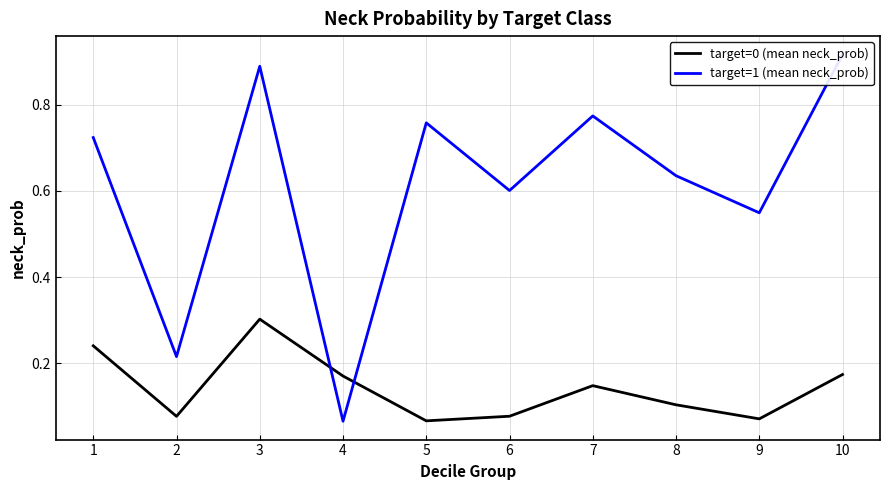

Which category has the lowest value in the target=0 (mean neck_prob) series?

5